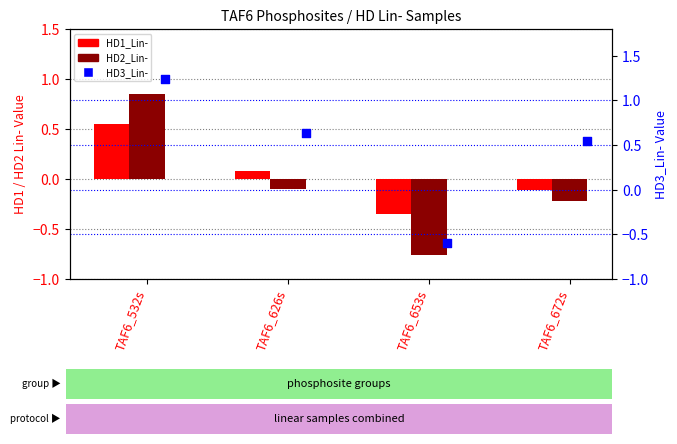

At which category is the sum across all series the highest?

TAF6_532s